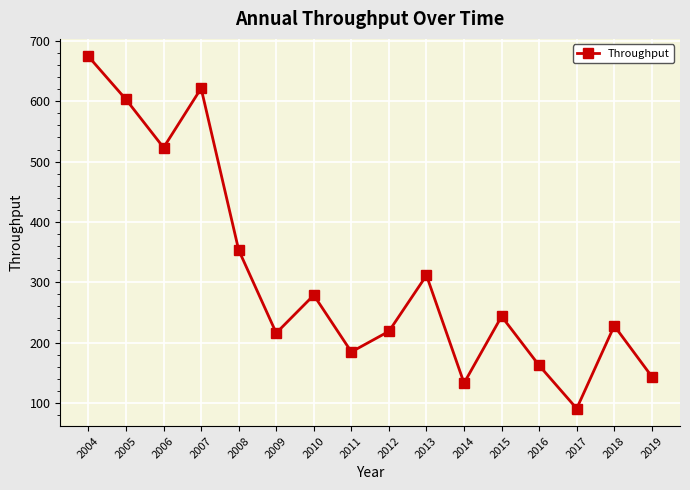

What is the greatest value displayed?

674.2